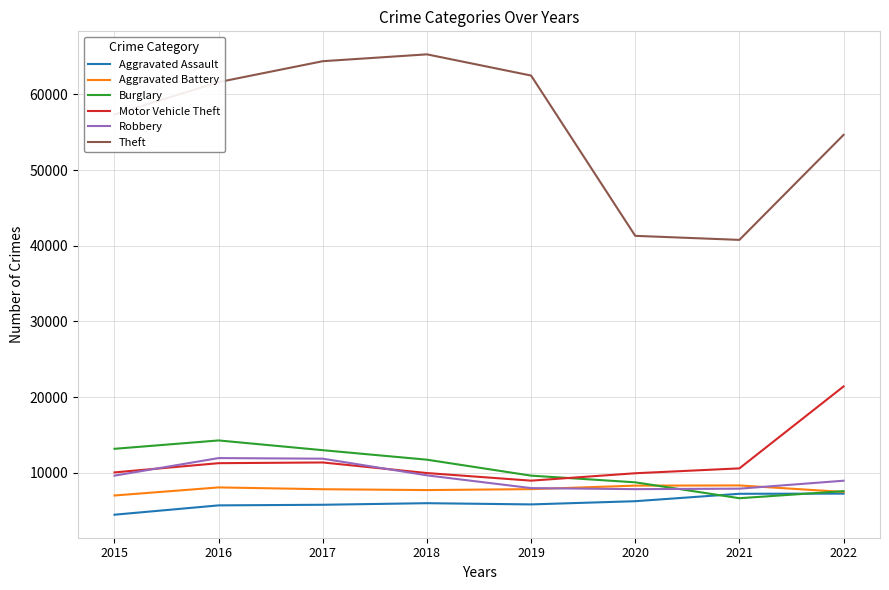

Is it true that Aggravated Battery equals 2766 at 2021?

False